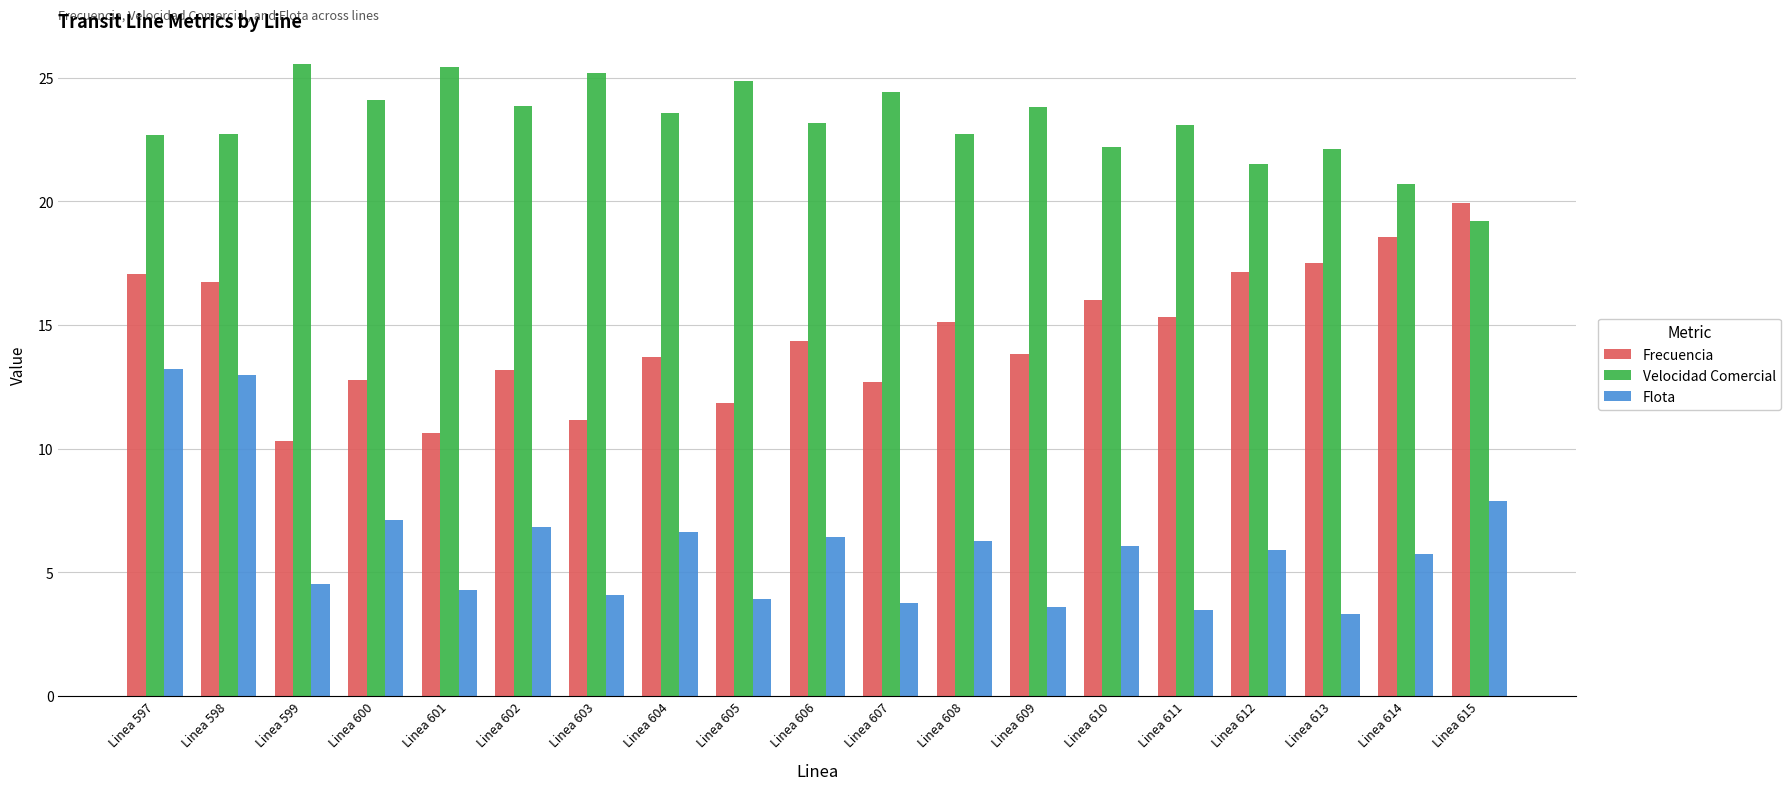

What is the approximate value of Frecuencia at Linea 609?

13.8